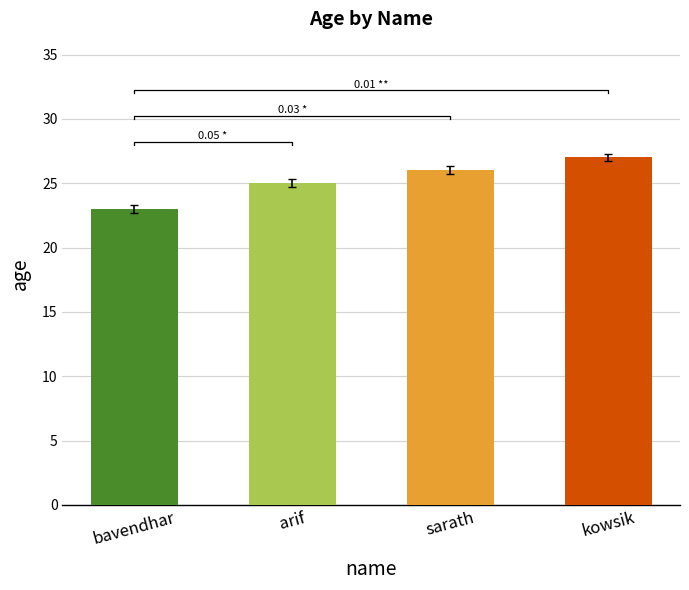

Approximately how many times larger is the value at arif compared to sarath?

1.0